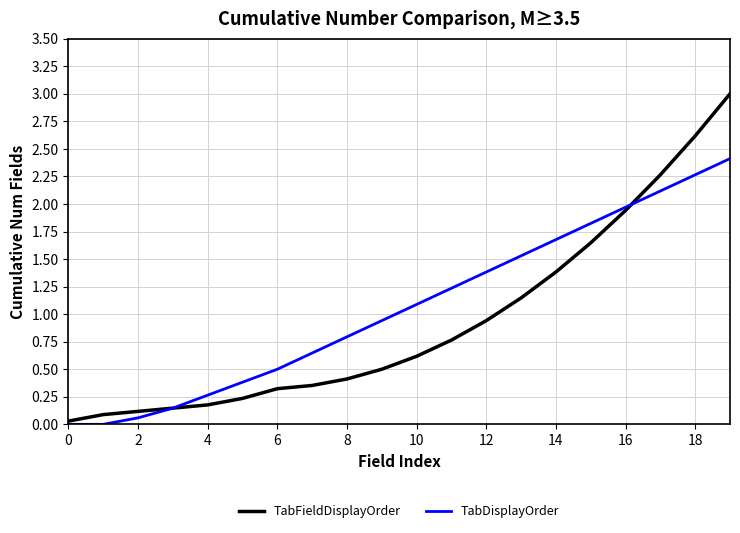

What is the highest value of the TabFieldDisplayOrder series?

3.0